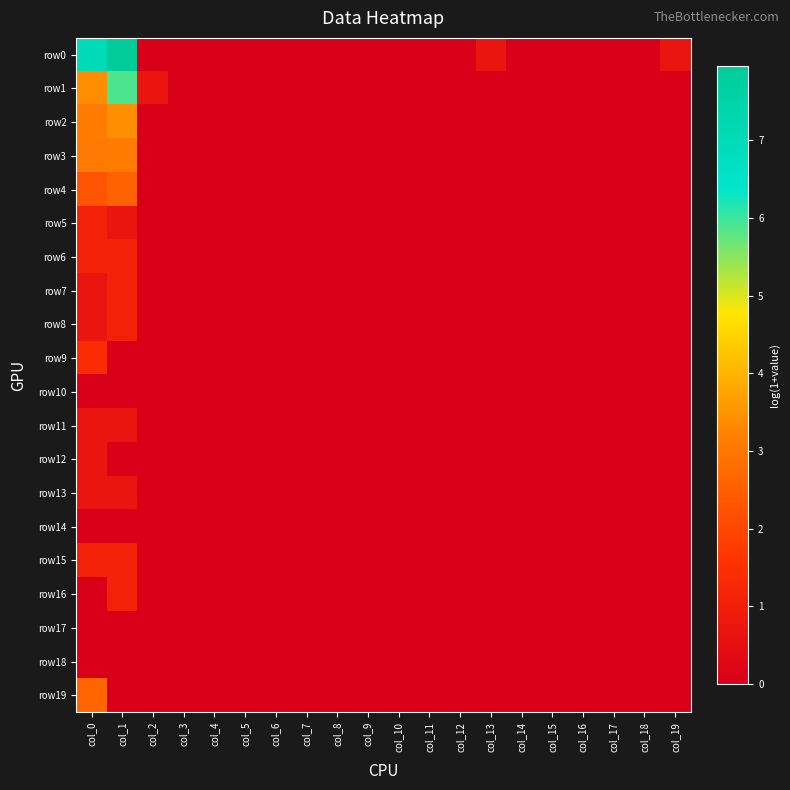

Reading left to right, extract all data points from this chart.

row0: col_0=7.0	col_1=8.0	col_2=0.0	col_3=0.0	col_4=0.0	col_5=0.0	col_6=0.0	col_7=0.0	col_8=0.0	col_9=0.0	col_10=0.0	col_11=0.0	col_12=0.0	col_13=0.7	col_14=0.0	col_15=0.0	col_16=0.0	col_17=0.0	col_18=0.0	col_19=0.7
row1: col_0=3.4	col_1=5.9	col_2=0.7	col_3=0.0	col_4=0.0	col_5=0.0	col_6=0.0	col_7=0.0	col_8=0.0	col_9=0.0	col_10=0.0	col_11=0.0	col_12=0.0	col_13=0.0	col_14=0.0	col_15=0.0	col_16=0.0	col_17=0.0	col_18=0.0	col_19=0.0
row2: col_0=3.1	col_1=3.4	col_2=0.0	col_3=0.0	col_4=0.0	col_5=0.0	col_6=0.0	col_7=0.0	col_8=0.0	col_9=0.0	col_10=0.0	col_11=0.0	col_12=0.0	col_13=0.0	col_14=0.0	col_15=0.0	col_16=0.0	col_17=0.0	col_18=0.0	col_19=0.0
row3: col_0=3.1	col_1=3.1	col_2=0.0	col_3=0.0	col_4=0.0	col_5=0.0	col_6=0.0	col_7=0.0	col_8=0.0	col_9=0.0	col_10=0.0	col_11=0.0	col_12=0.0	col_13=0.0	col_14=0.0	col_15=0.0	col_16=0.0	col_17=0.0	col_18=0.0	col_19=0.0
row4: col_0=2.3	col_1=2.6	col_2=0.0	col_3=0.0	col_4=0.0	col_5=0.0	col_6=0.0	col_7=0.0	col_8=0.0	col_9=0.0	col_10=0.0	col_11=0.0	col_12=0.0	col_13=0.0	col_14=0.0	col_15=0.0	col_16=0.0	col_17=0.0	col_18=0.0	col_19=0.0
row5: col_0=1.1	col_1=0.7	col_2=0.0	col_3=0.0	col_4=0.0	col_5=0.0	col_6=0.0	col_7=0.0	col_8=0.0	col_9=0.0	col_10=0.0	col_11=0.0	col_12=0.0	col_13=0.0	col_14=0.0	col_15=0.0	col_16=0.0	col_17=0.0	col_18=0.0	col_19=0.0
row6: col_0=1.1	col_1=1.1	col_2=0.0	col_3=0.0	col_4=0.0	col_5=0.0	col_6=0.0	col_7=0.0	col_8=0.0	col_9=0.0	col_10=0.0	col_11=0.0	col_12=0.0	col_13=0.0	col_14=0.0	col_15=0.0	col_16=0.0	col_17=0.0	col_18=0.0	col_19=0.0
row7: col_0=0.7	col_1=1.1	col_2=0.0	col_3=0.0	col_4=0.0	col_5=0.0	col_6=0.0	col_7=0.0	col_8=0.0	col_9=0.0	col_10=0.0	col_11=0.0	col_12=0.0	col_13=0.0	col_14=0.0	col_15=0.0	col_16=0.0	col_17=0.0	col_18=0.0	col_19=0.0
row8: col_0=0.7	col_1=1.1	col_2=0.0	col_3=0.0	col_4=0.0	col_5=0.0	col_6=0.0	col_7=0.0	col_8=0.0	col_9=0.0	col_10=0.0	col_11=0.0	col_12=0.0	col_13=0.0	col_14=0.0	col_15=0.0	col_16=0.0	col_17=0.0	col_18=0.0	col_19=0.0
row9: col_0=1.4	col_1=0.0	col_2=0.0	col_3=0.0	col_4=0.0	col_5=0.0	col_6=0.0	col_7=0.0	col_8=0.0	col_9=0.0	col_10=0.0	col_11=0.0	col_12=0.0	col_13=0.0	col_14=0.0	col_15=0.0	col_16=0.0	col_17=0.0	col_18=0.0	col_19=0.0
row10: col_0=0.0	col_1=0.0	col_2=0.0	col_3=0.0	col_4=0.0	col_5=0.0	col_6=0.0	col_7=0.0	col_8=0.0	col_9=0.0	col_10=0.0	col_11=0.0	col_12=0.0	col_13=0.0	col_14=0.0	col_15=0.0	col_16=0.0	col_17=0.0	col_18=0.0	col_19=0.0
row11: col_0=0.7	col_1=0.7	col_2=0.0	col_3=0.0	col_4=0.0	col_5=0.0	col_6=0.0	col_7=0.0	col_8=0.0	col_9=0.0	col_10=0.0	col_11=0.0	col_12=0.0	col_13=0.0	col_14=0.0	col_15=0.0	col_16=0.0	col_17=0.0	col_18=0.0	col_19=0.0
row12: col_0=0.7	col_1=0.0	col_2=0.0	col_3=0.0	col_4=0.0	col_5=0.0	col_6=0.0	col_7=0.0	col_8=0.0	col_9=0.0	col_10=0.0	col_11=0.0	col_12=0.0	col_13=0.0	col_14=0.0	col_15=0.0	col_16=0.0	col_17=0.0	col_18=0.0	col_19=0.0
row13: col_0=0.7	col_1=0.7	col_2=0.0	col_3=0.0	col_4=0.0	col_5=0.0	col_6=0.0	col_7=0.0	col_8=0.0	col_9=0.0	col_10=0.0	col_11=0.0	col_12=0.0	col_13=0.0	col_14=0.0	col_15=0.0	col_16=0.0	col_17=0.0	col_18=0.0	col_19=0.0
row14: col_0=0.0	col_1=0.0	col_2=0.0	col_3=0.0	col_4=0.0	col_5=0.0	col_6=0.0	col_7=0.0	col_8=0.0	col_9=0.0	col_10=0.0	col_11=0.0	col_12=0.0	col_13=0.0	col_14=0.0	col_15=0.0	col_16=0.0	col_17=0.0	col_18=0.0	col_19=0.0
row15: col_0=1.1	col_1=1.1	col_2=0.0	col_3=0.0	col_4=0.0	col_5=0.0	col_6=0.0	col_7=0.0	col_8=0.0	col_9=0.0	col_10=0.0	col_11=0.0	col_12=0.0	col_13=0.0	col_14=0.0	col_15=0.0	col_16=0.0	col_17=0.0	col_18=0.0	col_19=0.0
row16: col_0=0.0	col_1=1.1	col_2=0.0	col_3=0.0	col_4=0.0	col_5=0.0	col_6=0.0	col_7=0.0	col_8=0.0	col_9=0.0	col_10=0.0	col_11=0.0	col_12=0.0	col_13=0.0	col_14=0.0	col_15=0.0	col_16=0.0	col_17=0.0	col_18=0.0	col_19=0.0
row17: col_0=0.0	col_1=0.0	col_2=0.0	col_3=0.0	col_4=0.0	col_5=0.0	col_6=0.0	col_7=0.0	col_8=0.0	col_9=0.0	col_10=0.0	col_11=0.0	col_12=0.0	col_13=0.0	col_14=0.0	col_15=0.0	col_16=0.0	col_17=0.0	col_18=0.0	col_19=0.0
row18: col_0=0.0	col_1=0.0	col_2=0.0	col_3=0.0	col_4=0.0	col_5=0.0	col_6=0.0	col_7=0.0	col_8=0.0	col_9=0.0	col_10=0.0	col_11=0.0	col_12=0.0	col_13=0.0	col_14=0.0	col_15=0.0	col_16=0.0	col_17=0.0	col_18=0.0	col_19=0.0
row19: col_0=2.6	col_1=0.0	col_2=0.0	col_3=0.0	col_4=0.0	col_5=0.0	col_6=0.0	col_7=0.0	col_8=0.0	col_9=0.0	col_10=0.0	col_11=0.0	col_12=0.0	col_13=0.0	col_14=0.0	col_15=0.0	col_16=0.0	col_17=0.0	col_18=0.0	col_19=0.0